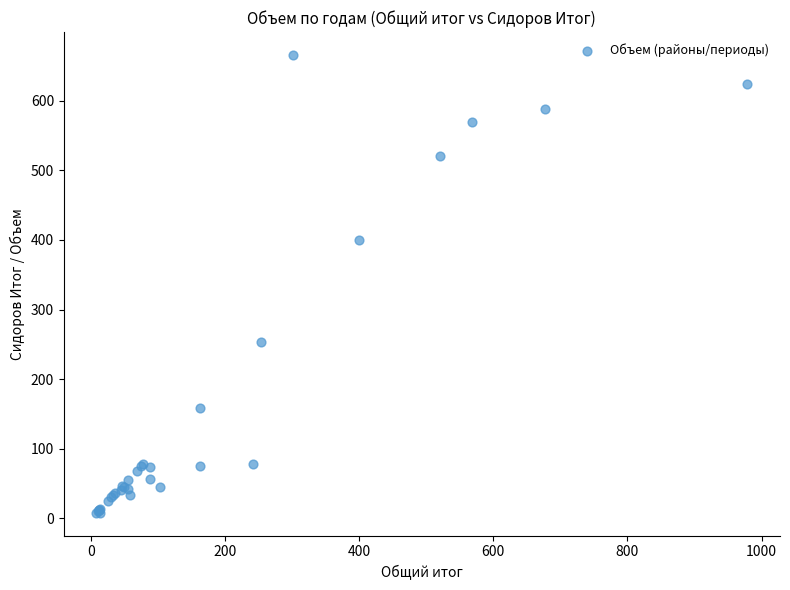

What Y value in the scatter plot is closest to 337?

400